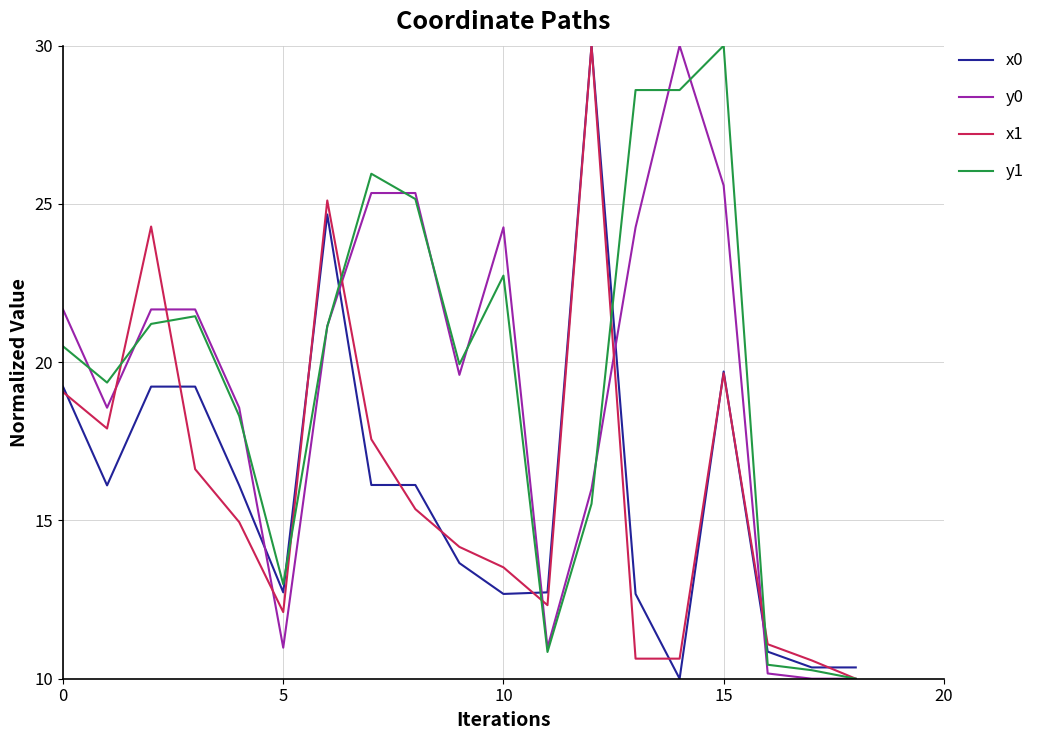

What is the smallest value displayed?

10.0